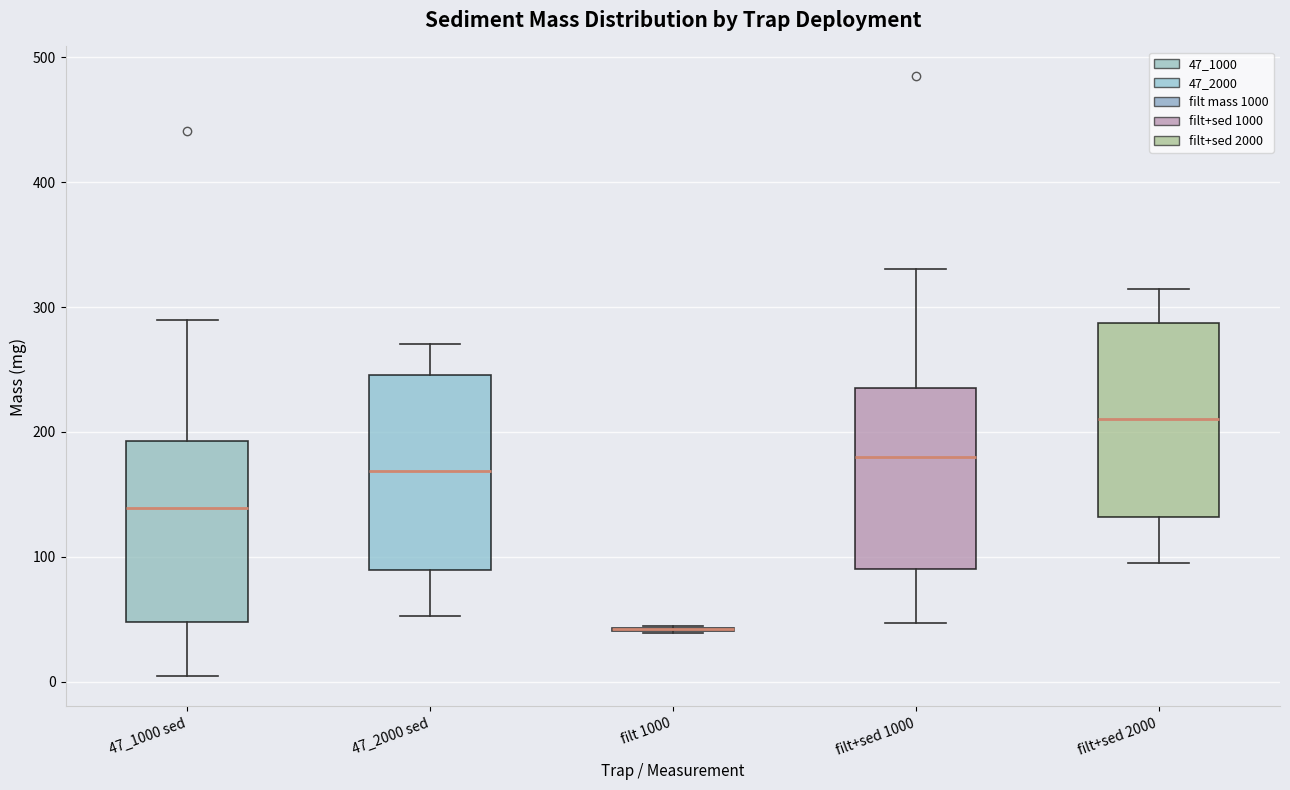

Reading left to right, transcribe this box plot: for each box, give where its median line is, the range the box spans, and where its two whiskers end, as read against the y-axis. The values are not printed on the chart, so give them approximately, as read against the axis.

47_1000 sed: median 140, box 50 to 190, whiskers 0 to 290
47_2000 sed: median 170, box 90 to 250, whiskers 50 to 270
filt 1000: box collapsed to a line at 40, whiskers 40 to 40
filt+sed 1000: median 180, box 90 to 240, whiskers 50 to 330
filt+sed 2000: median 210, box 130 to 290, whiskers 100 to 310